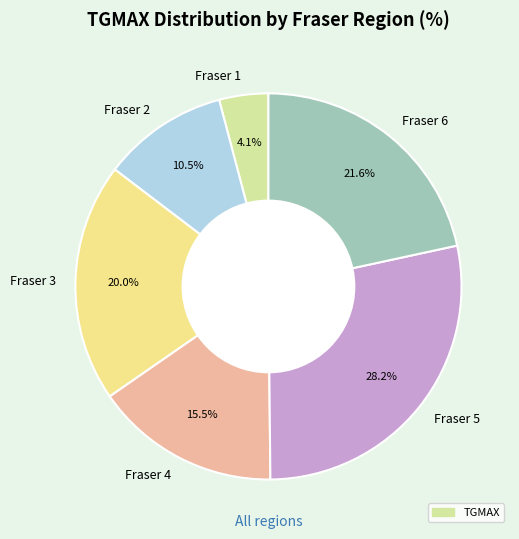

Between Fraser 3 and Fraser 6, which is larger?

Fraser 6